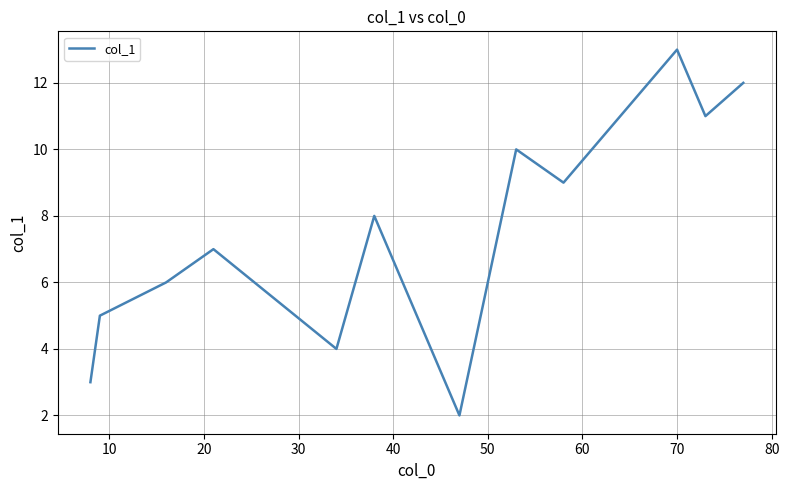

What is the greatest value displayed?

13.0